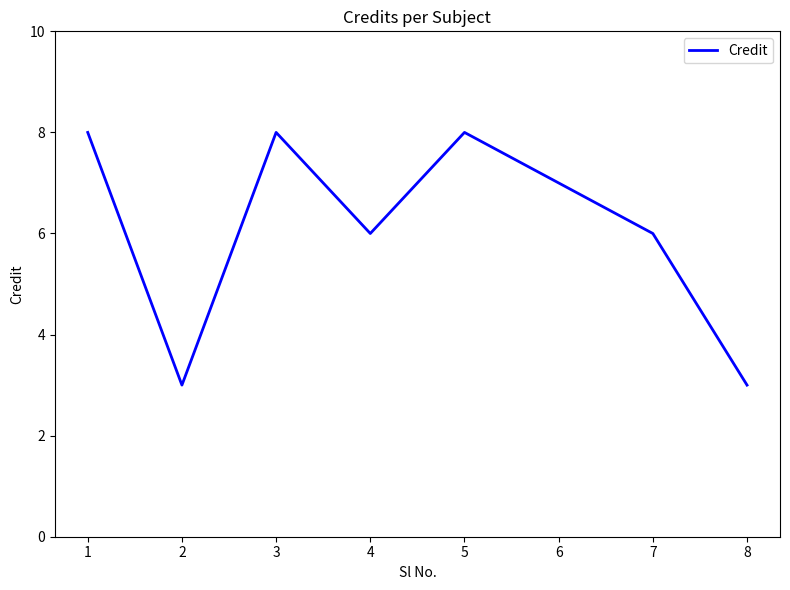

True or false: the data shows 3 at 2.

True